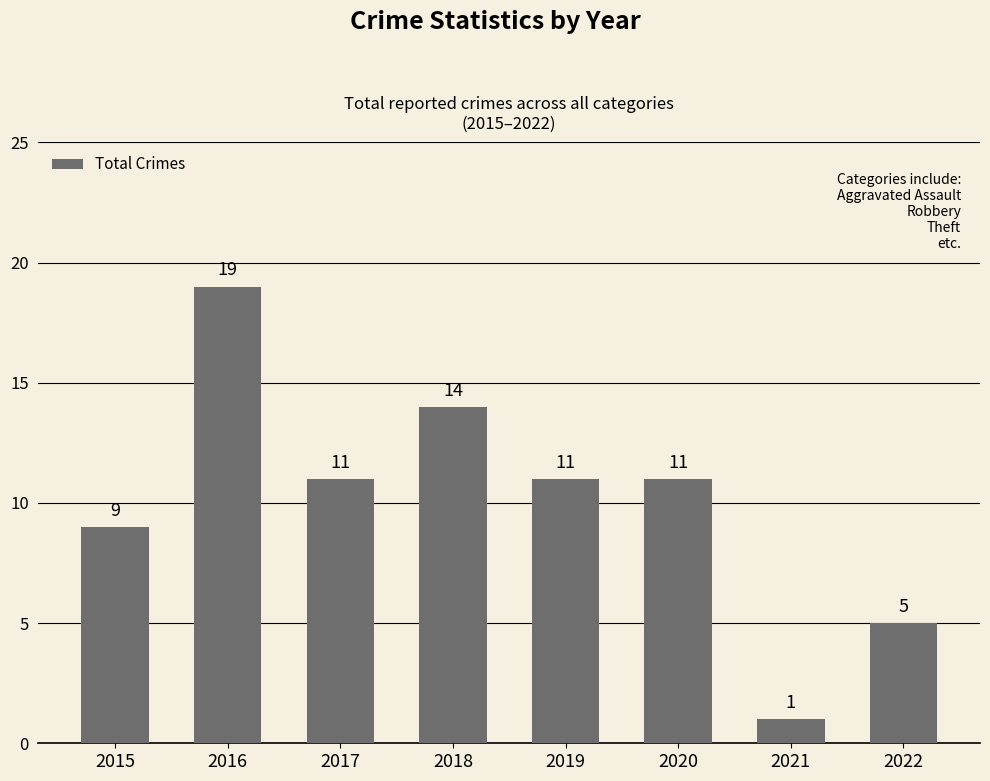

Are the bars horizontal?

No